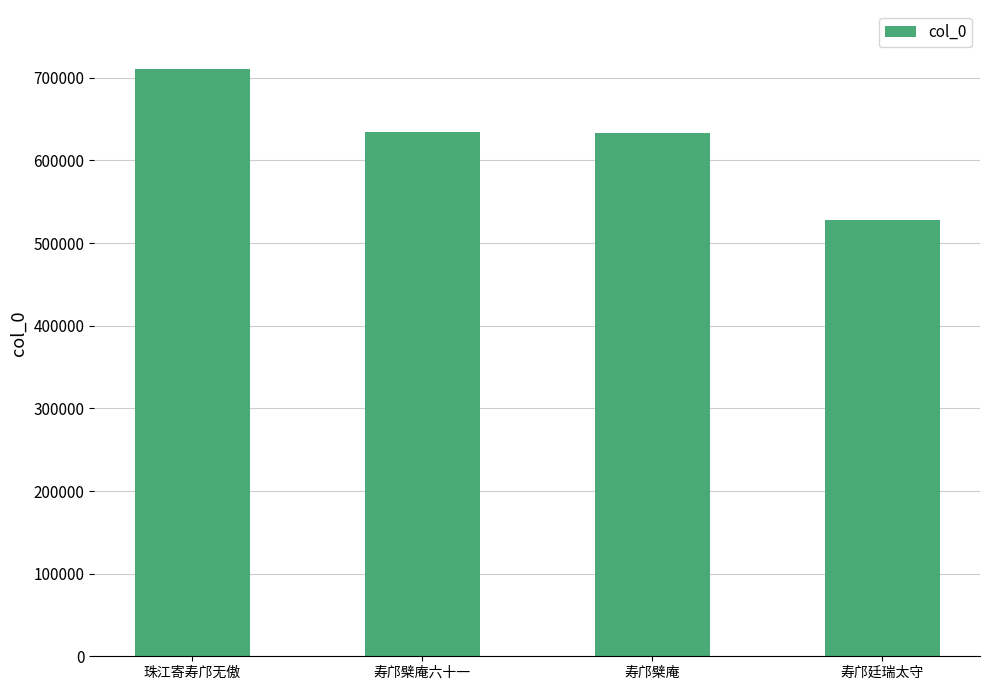

Does the chart contain stacked bars?

No